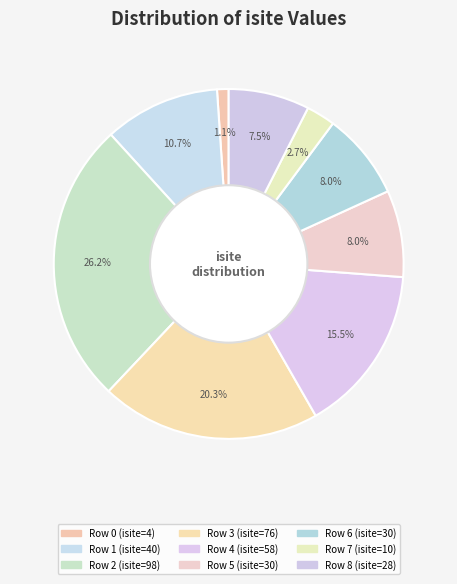

How many segments does this pie chart have?

9